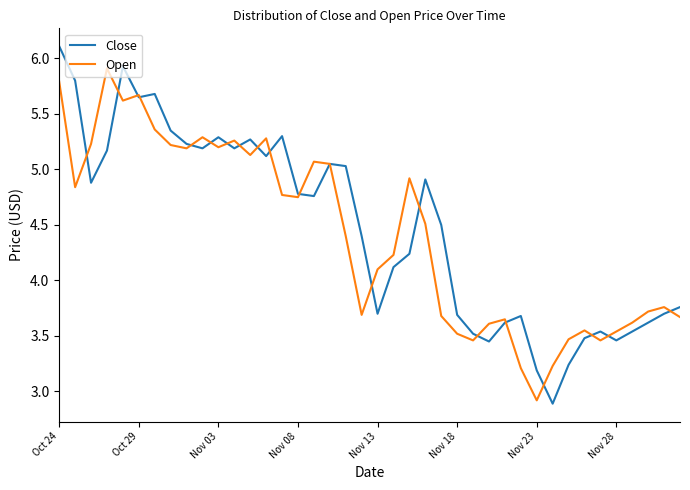

Rank the series by their maximum value, from highest to lowest.

Close, Open